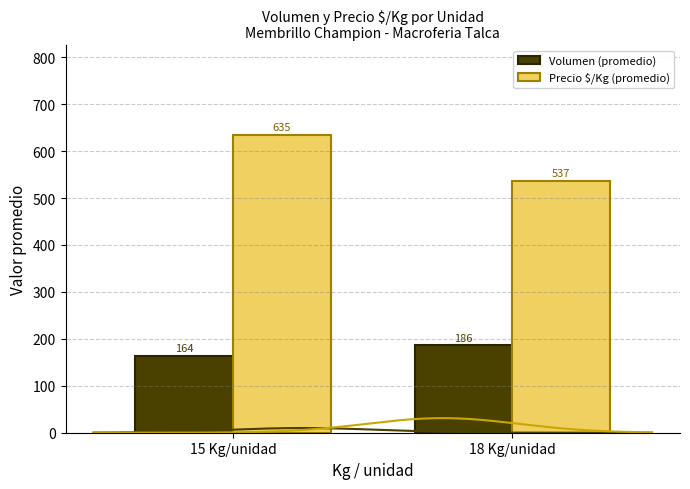

Reading left to right, what are all the values shown in this chart?

Volumen (promedio): 164.3	186.1
Precio $/Kg (promedio): 634.8	537.2